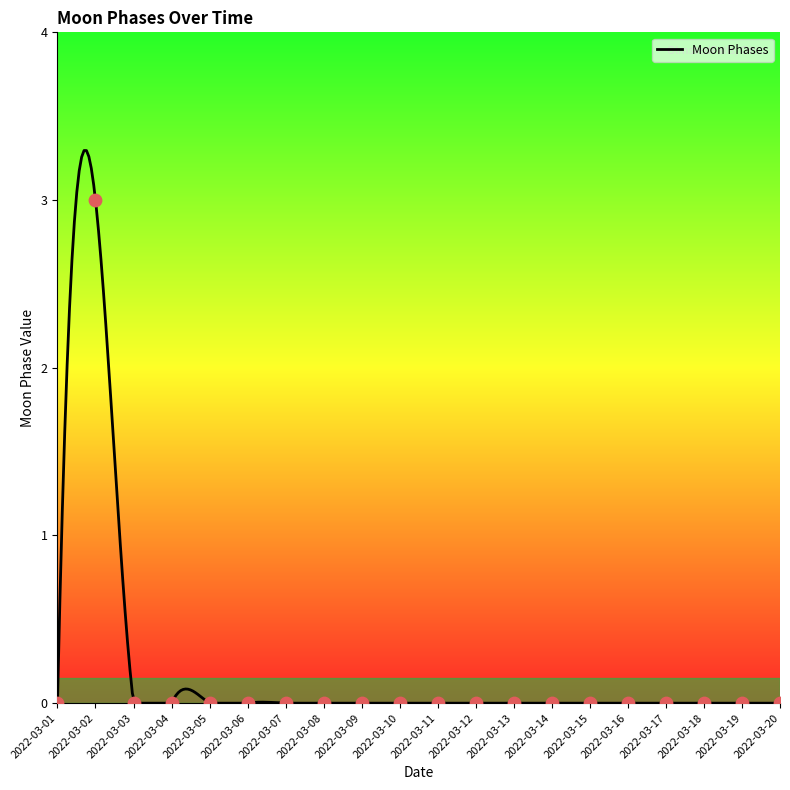

Which has a higher value, 2022-03-18 or 2022-03-09?

2022-03-18